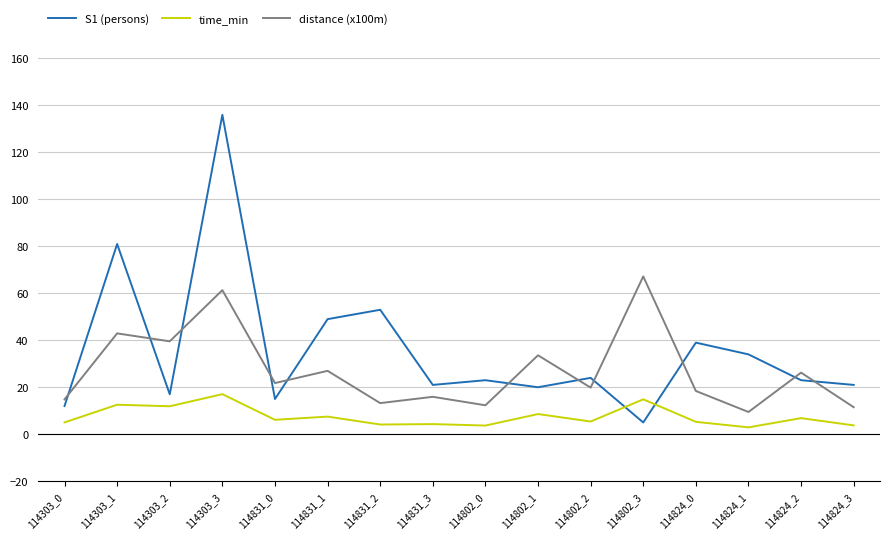

What position from the right is 114824_3?

1